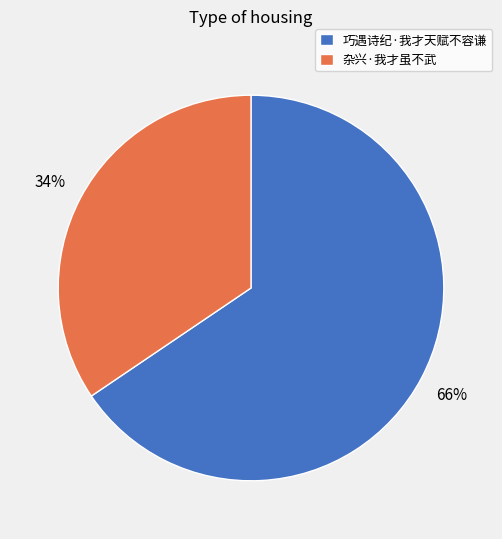

To the nearest percent, what is the average slice percentage?

50%